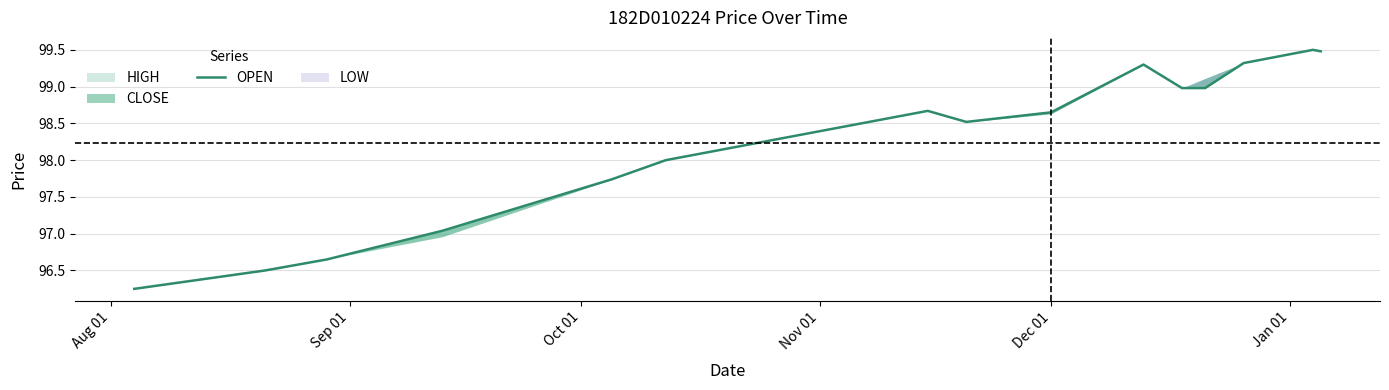

True or false: the data shows 166.4 at Jan 01.

False